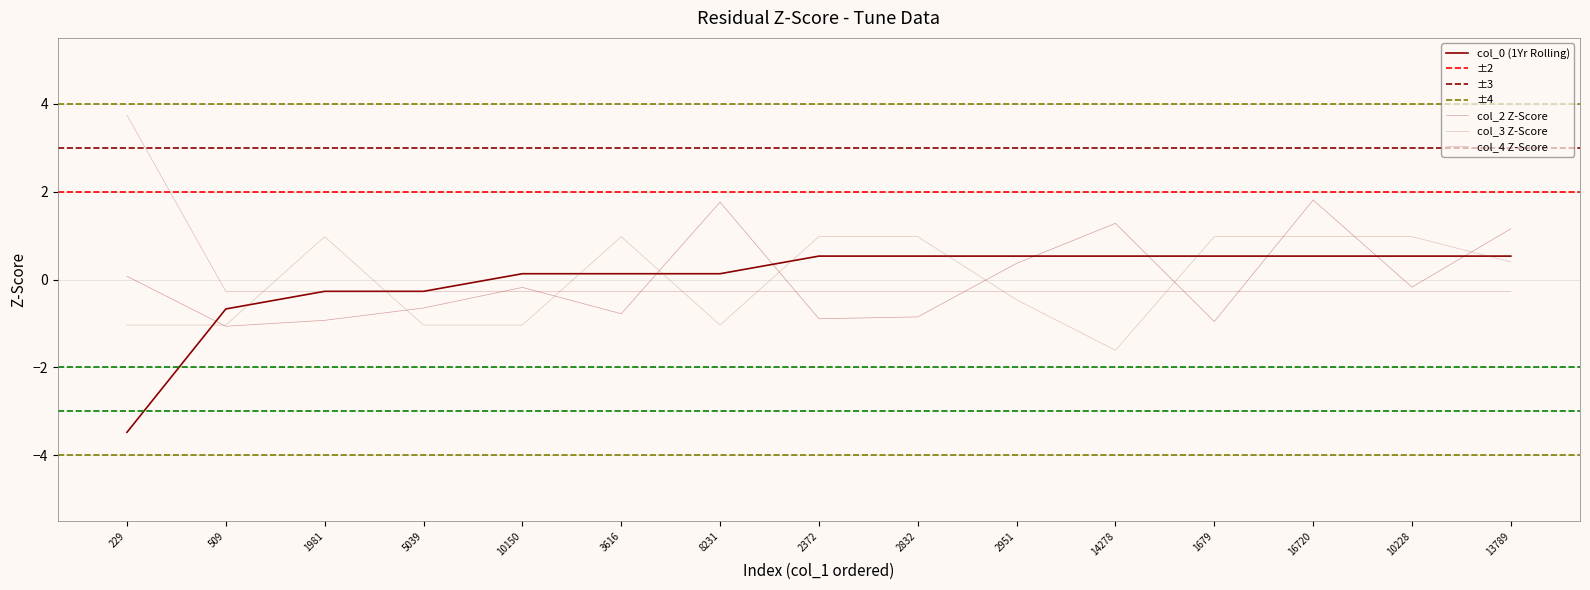

Which series has the largest total across all categories?

col_3